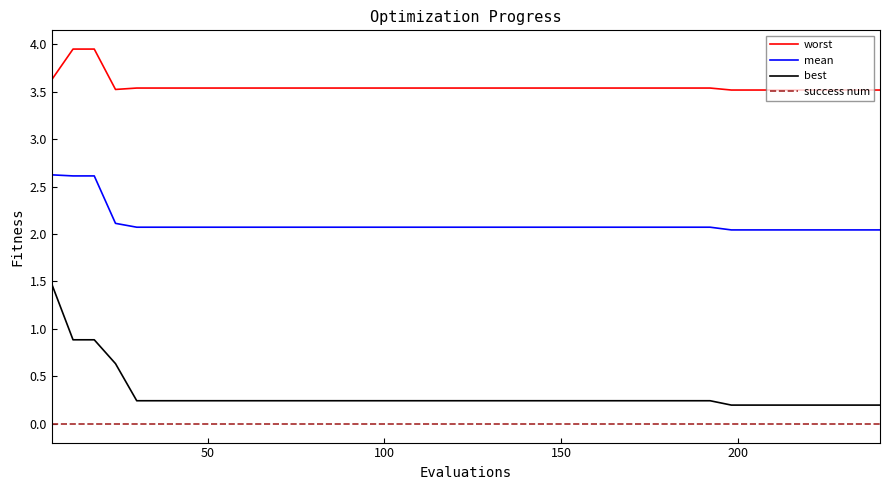

At how many categories does at least one series exceed 1?

40